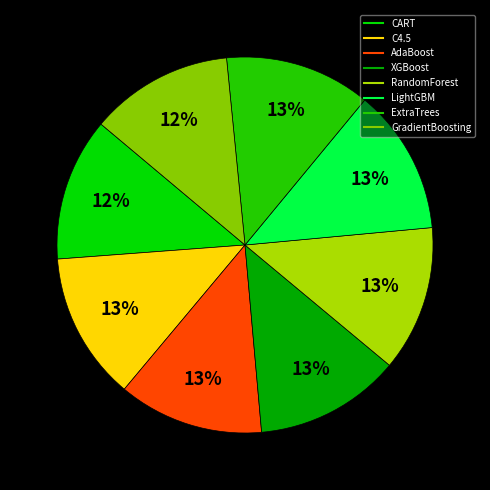

To the nearest percent, what is the combined percentage of ExtraTrees and CART?

25%